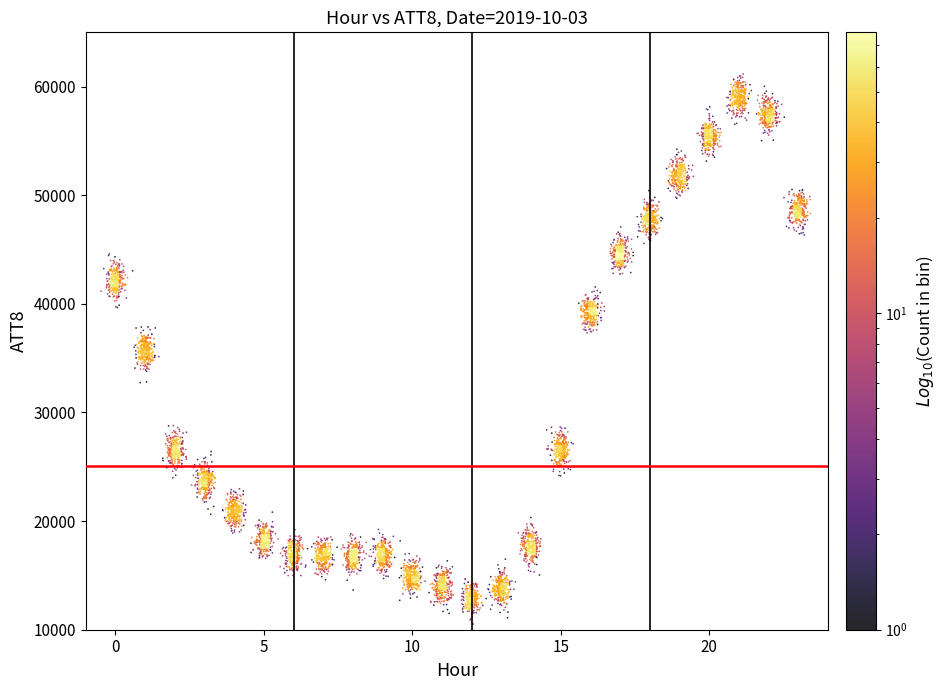

What is the range of X values (max minus min)?

23.9